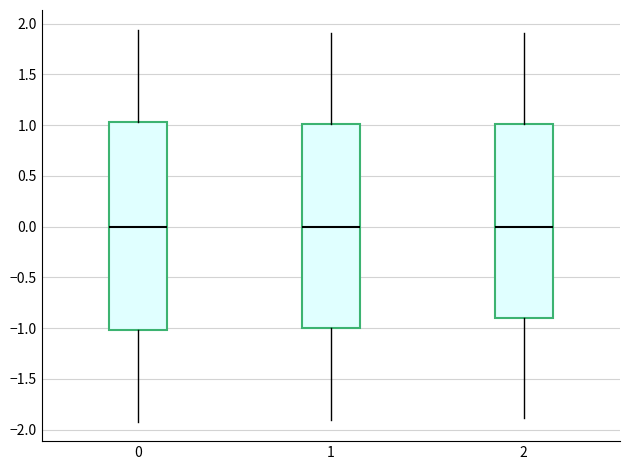

Where does the upper whisker of the box at x = 0 end on the y-axis? The values are not printed on the chart, so give them approximately, as read against the axis.

1.95